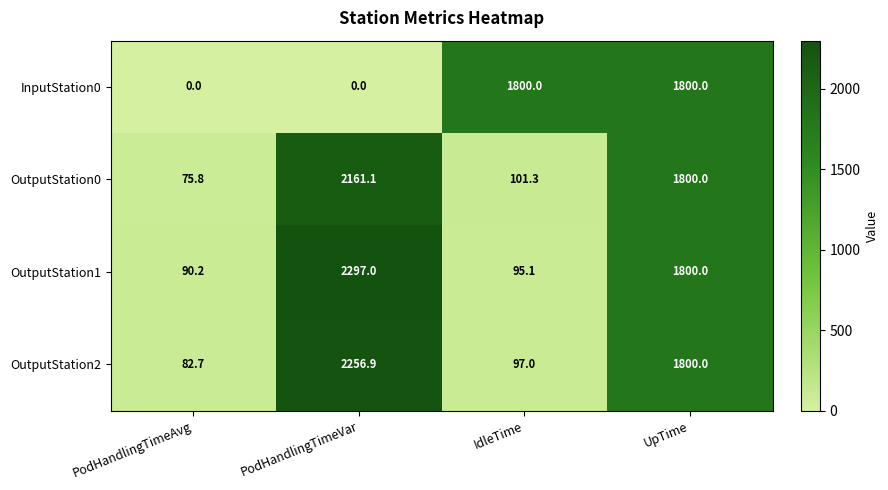

At which category is the sum across all series the highest?

UpTime